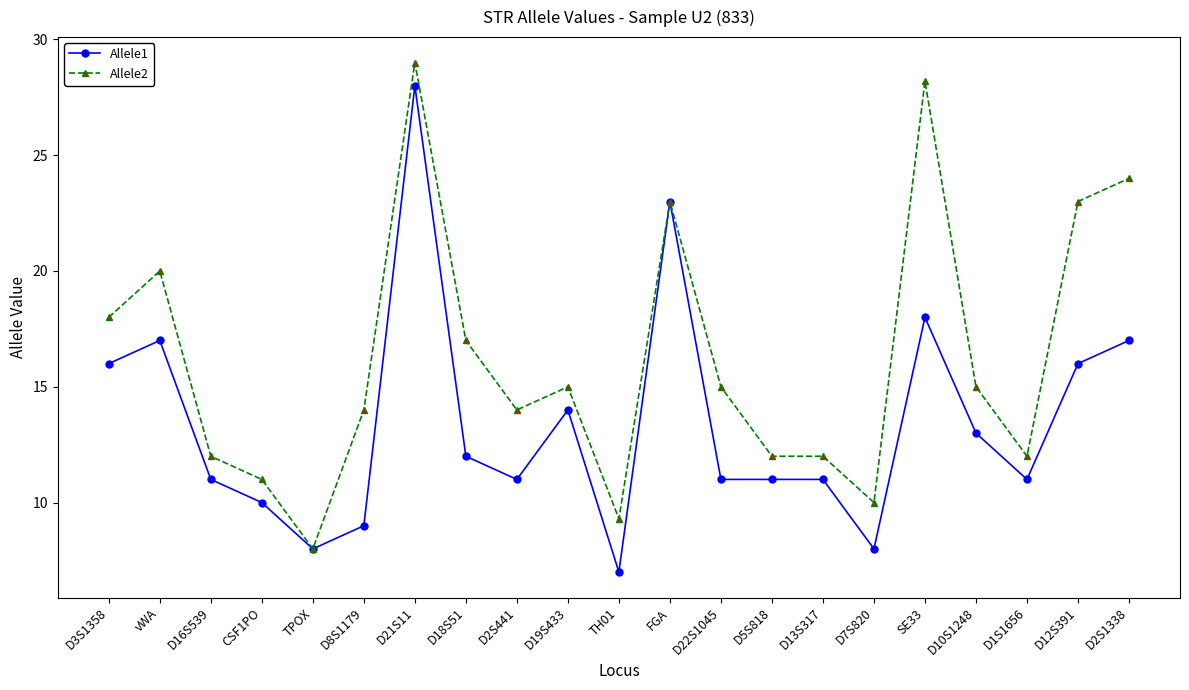

What is the value of the Allele1 point at the 13th from the left?

11.0